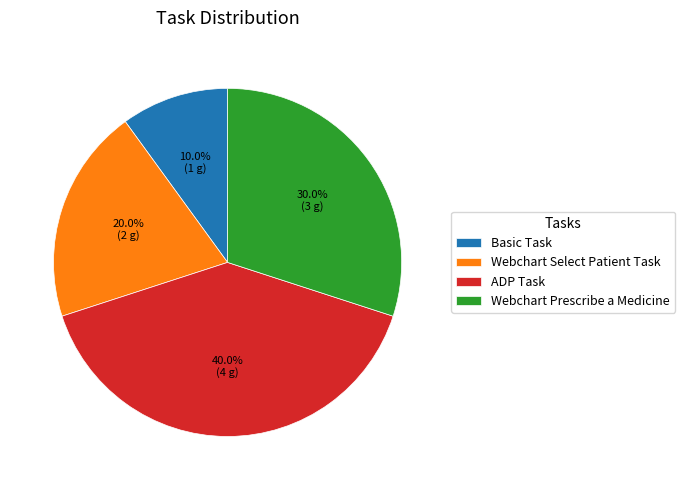

Is there any slice that represents more than half of the pie?

No